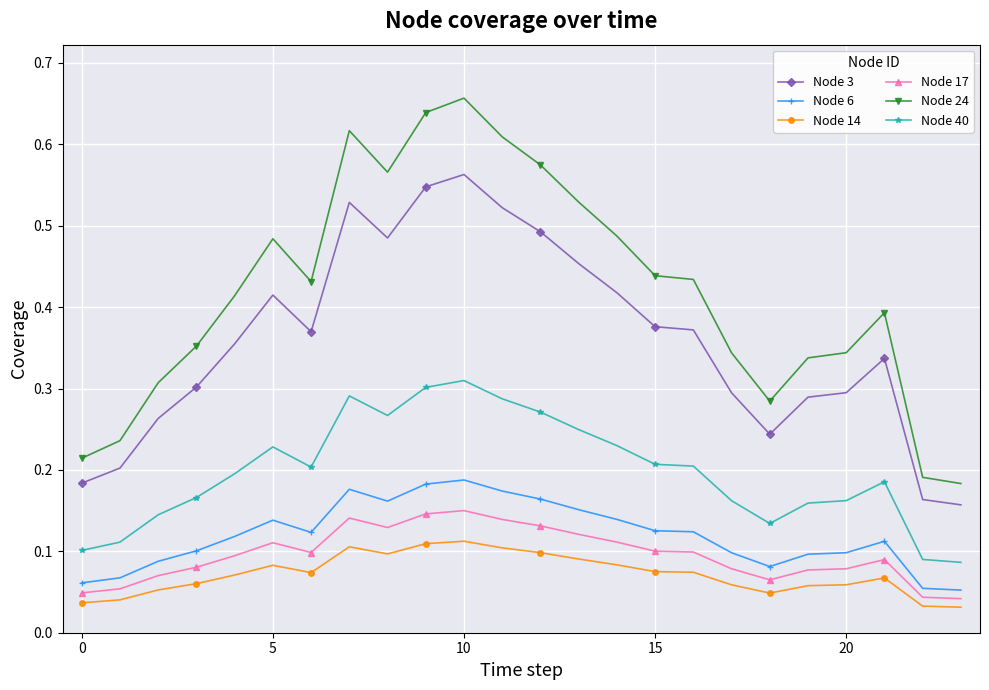

Rank the series by their maximum value, from lowest to highest.

Node 14, Node 17, Node 6, Node 40, Node 3, Node 24